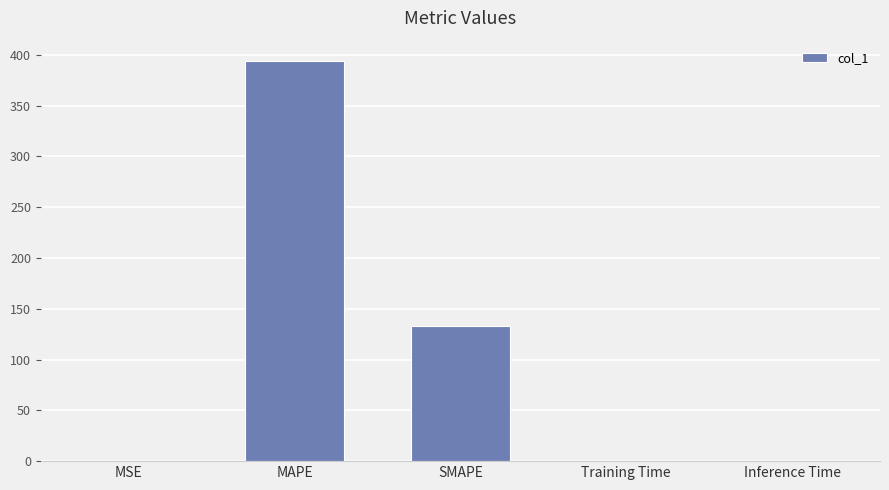

Between MSE and MAPE, which is larger?

MAPE